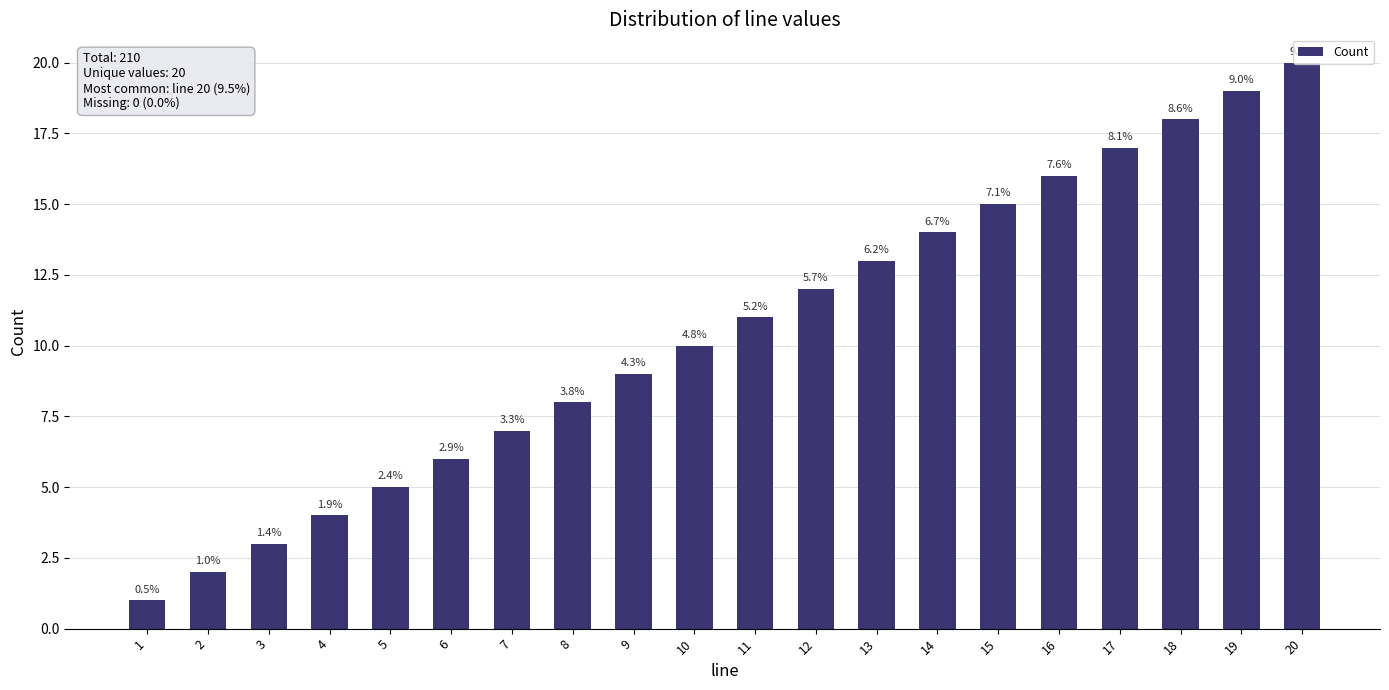

Reading left to right, list all the values displayed in this chart.

1	2	3	4	5	6	7	8	9	10	11	12	13	14	15	16	17	18	19	20